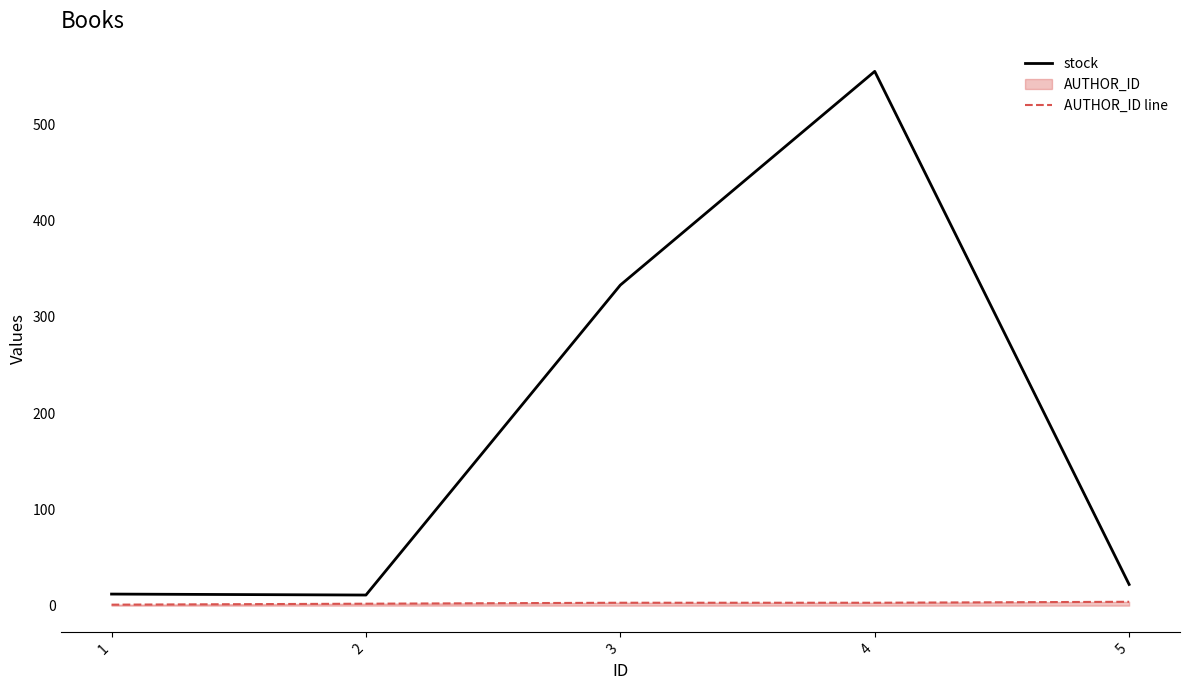

True or false: AUTHOR_ID line and stock cross at least once.

False